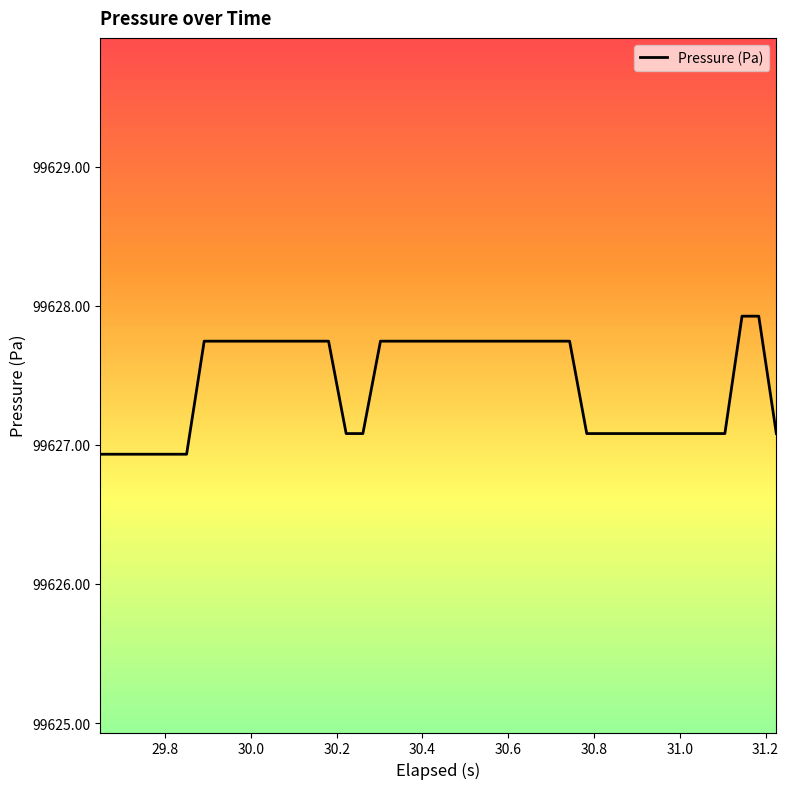

What is the minimum value shown in the chart?

99626.9